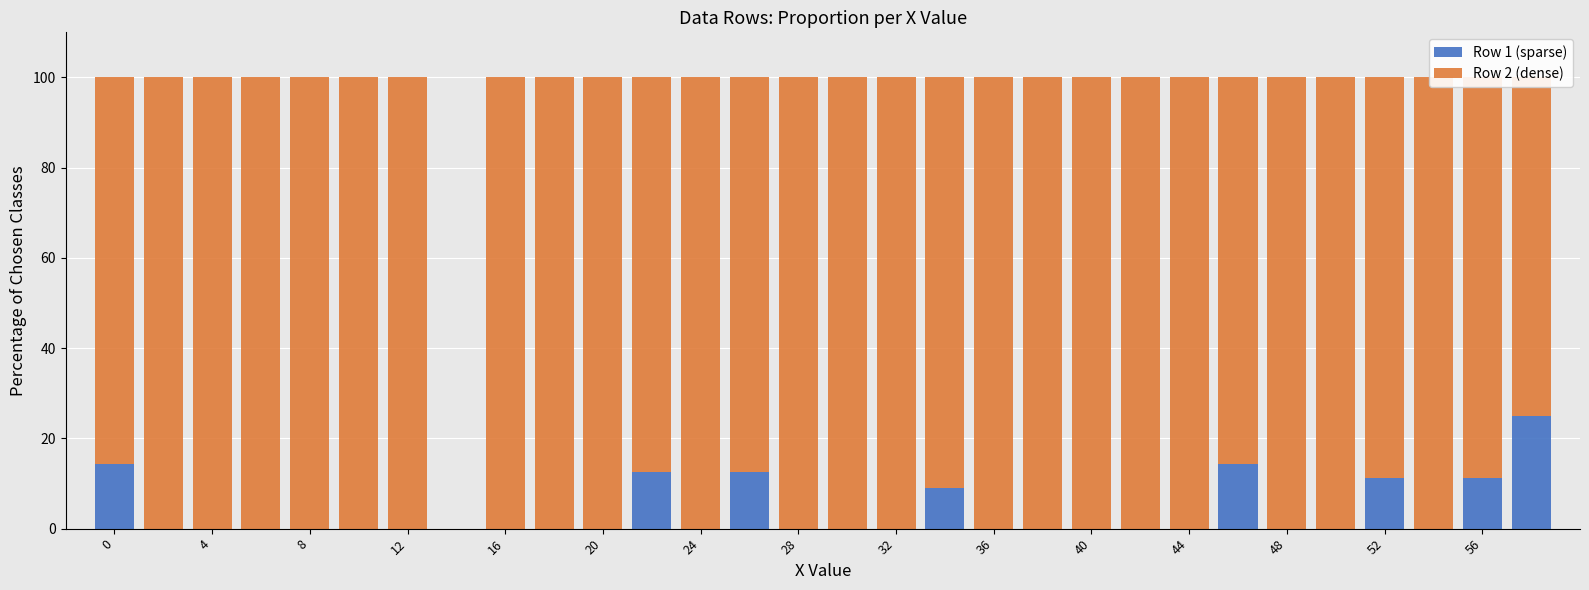

How many bars are there in total?

60